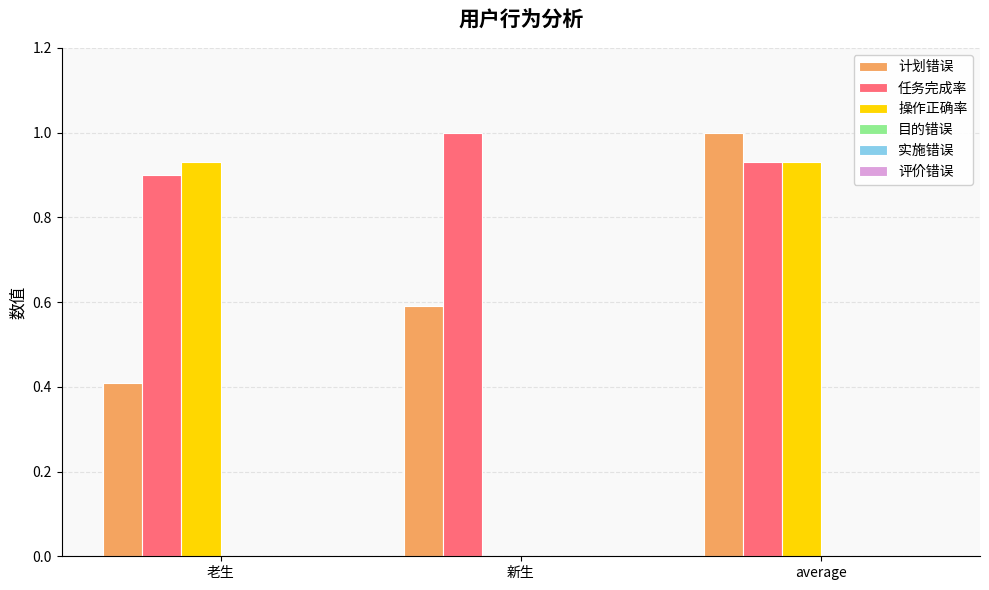

How many distinct data groups are displayed?

3